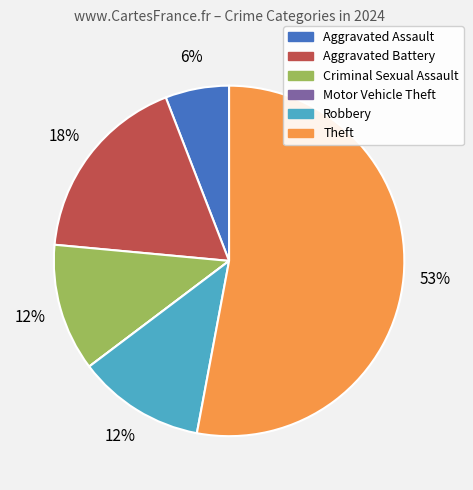

To the nearest percent, what percentage of the pie is Aggravated Battery?

18%